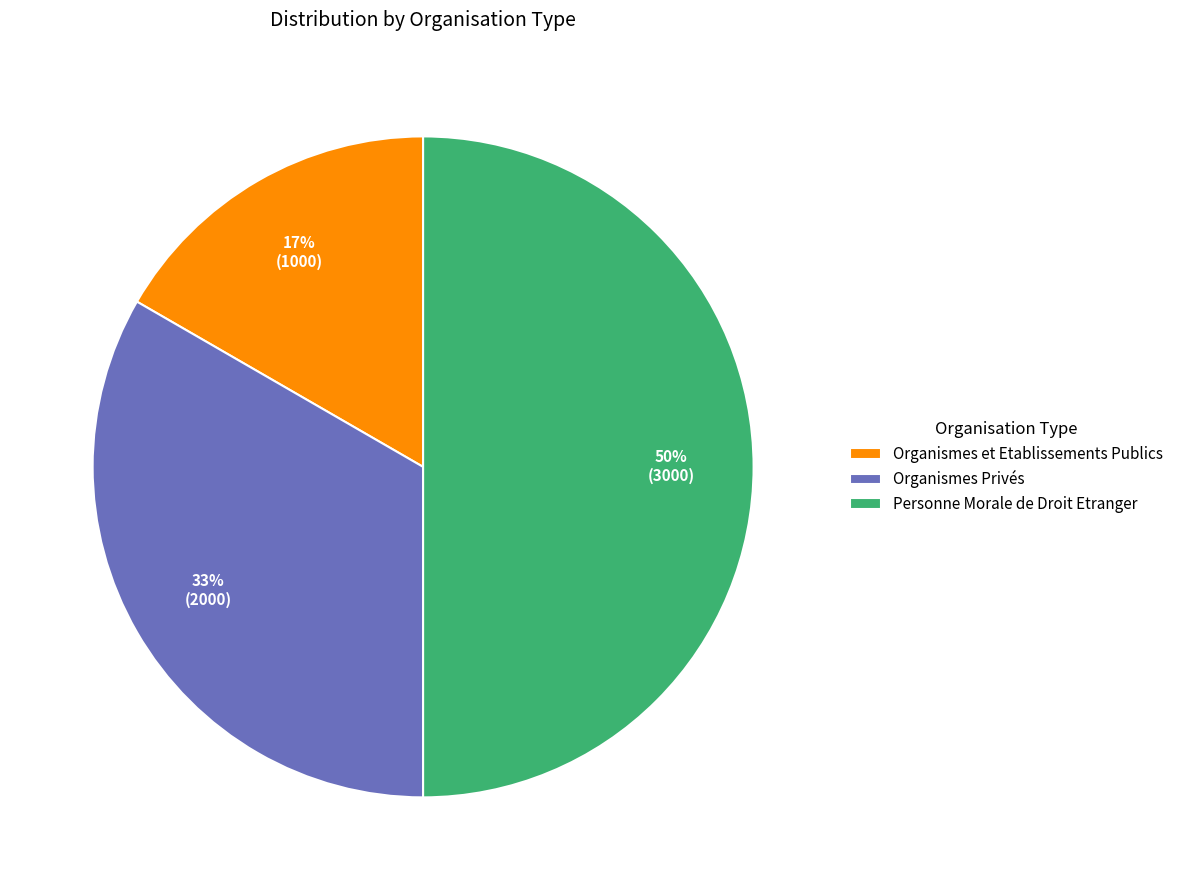

Between Organismes Privés and Personne Morale de Droit Etranger, which is larger?

Personne Morale de Droit Etranger